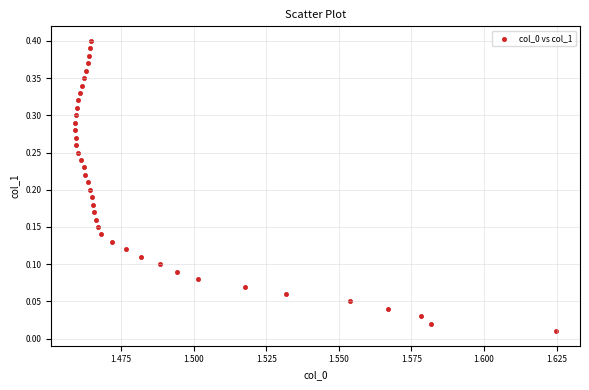

How many data points are displayed?

40